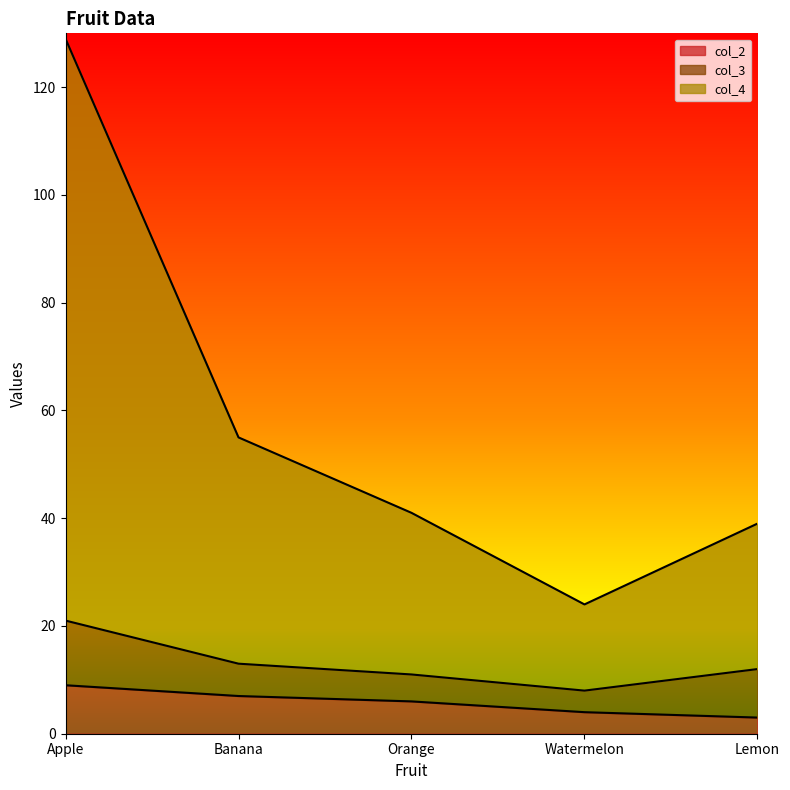

Is it true that col_2 equals 7 at Banana?

True